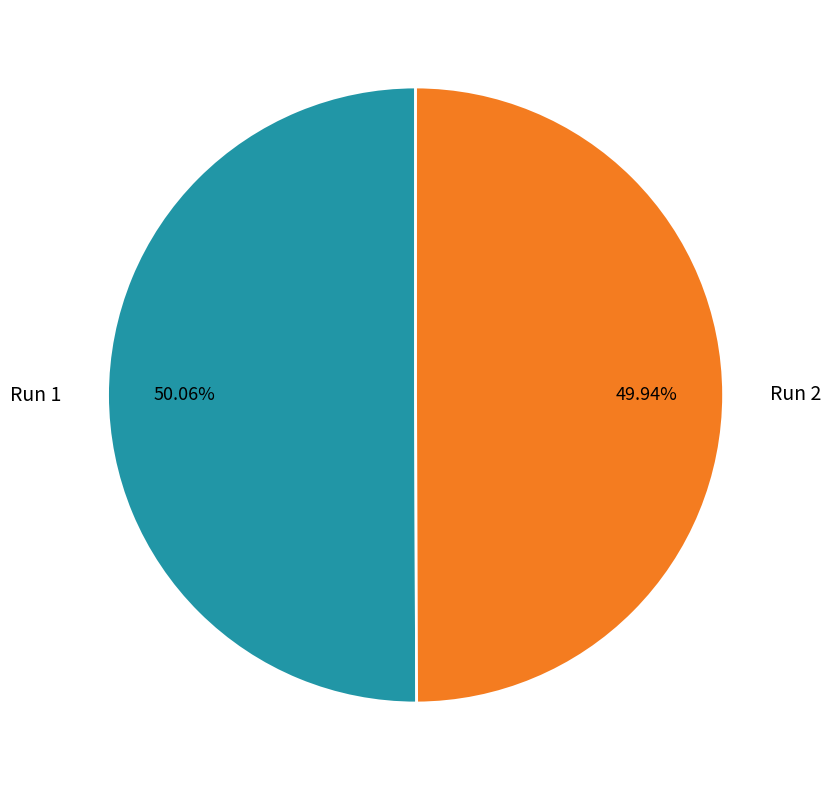

To the nearest percent, what is the average slice percentage?

50%